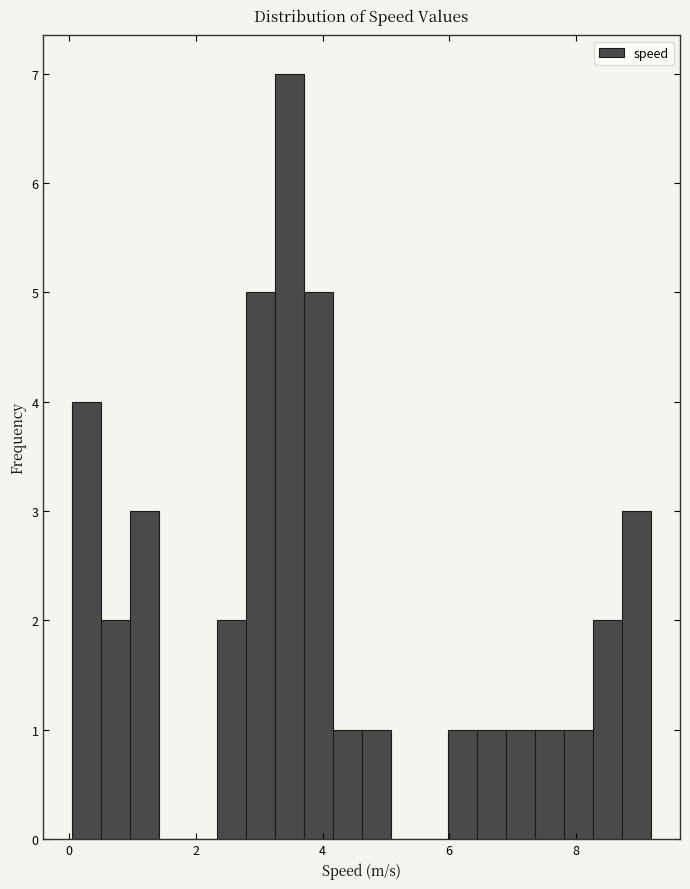

Around what value on the x-axis is the tallest bar? Give the approximate position of its centre, as read against the axis.

3.4